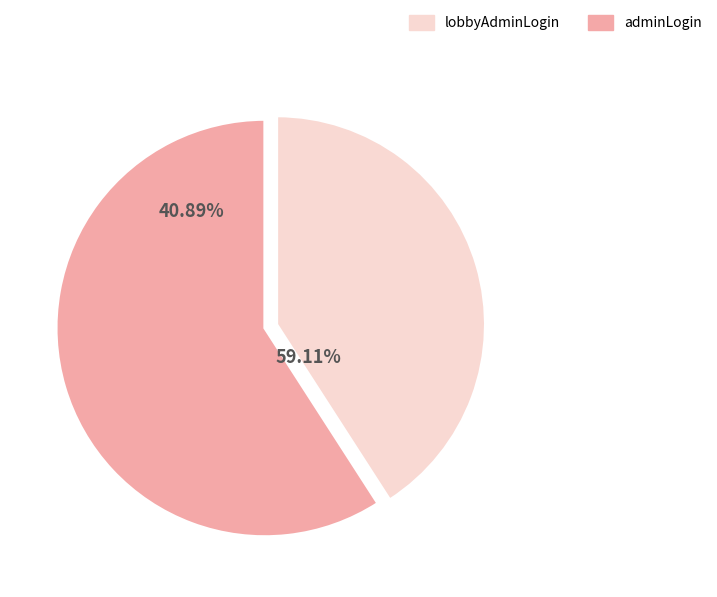

Count the number of slices in the pie.

2